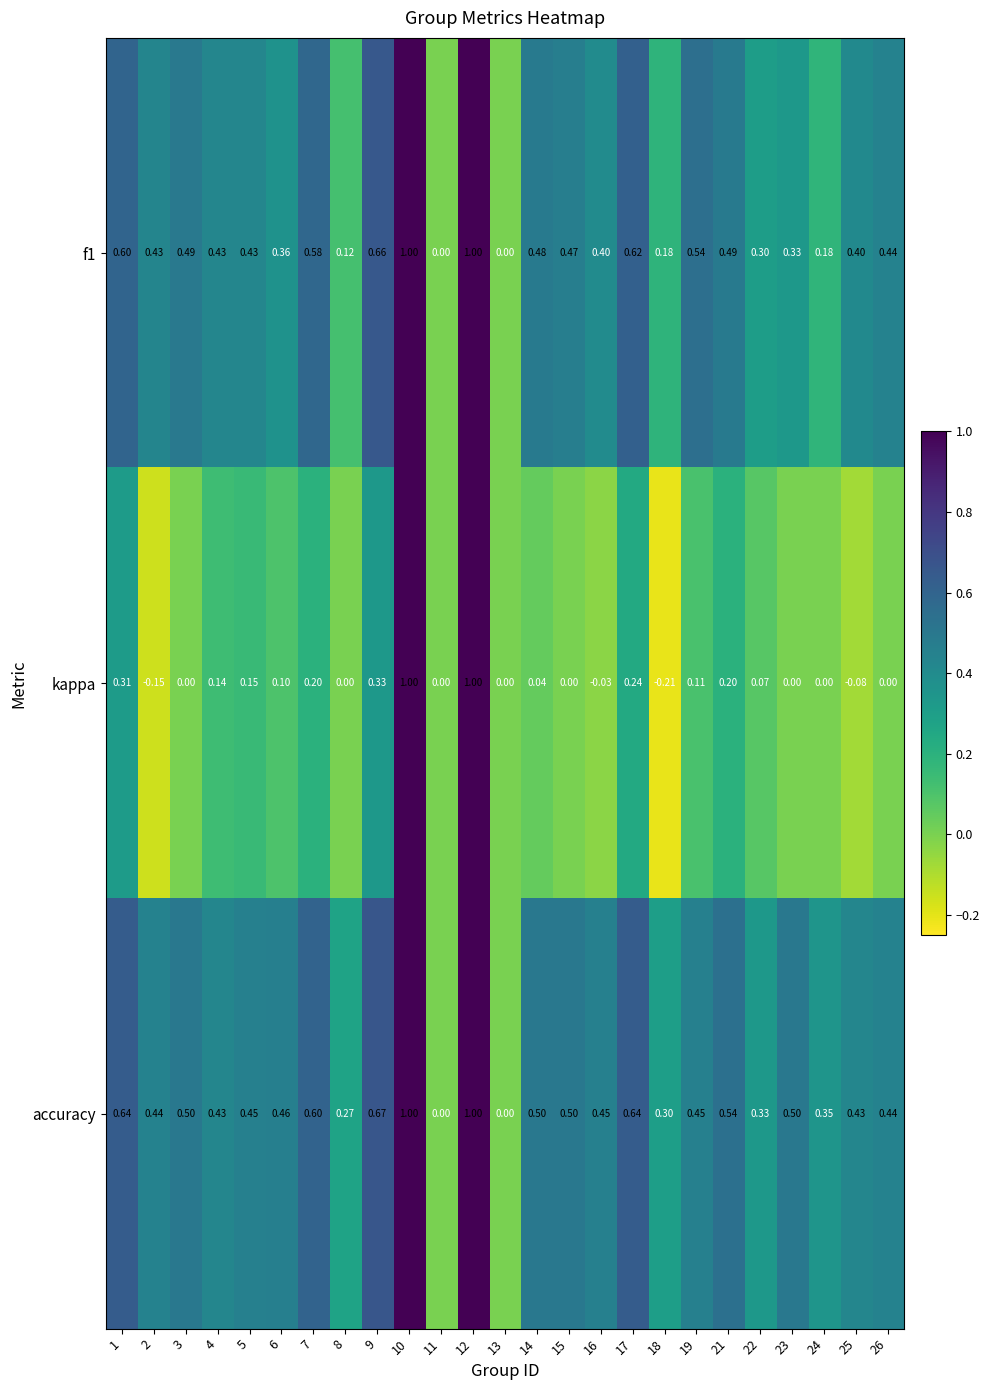

Count the number of categories in the chart.

25